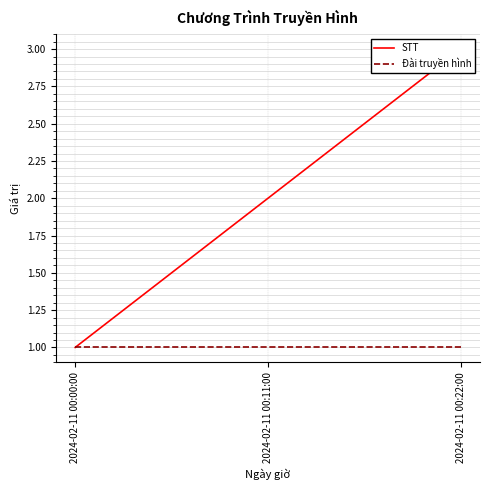

At how many categories does at least one series exceed 2?

1